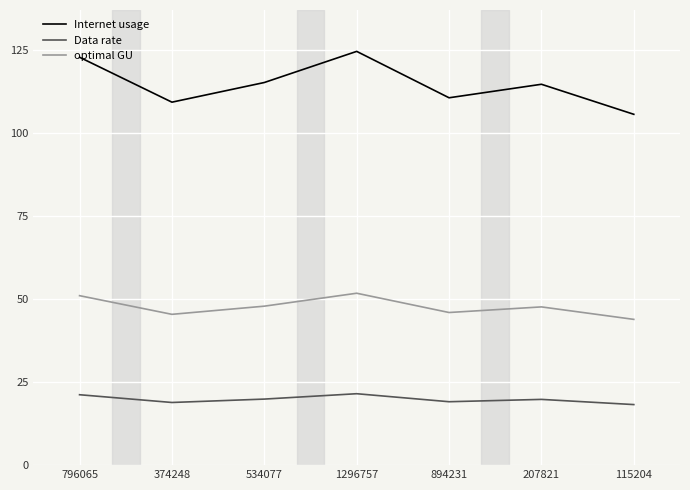

How many distinct data groups are displayed?

3